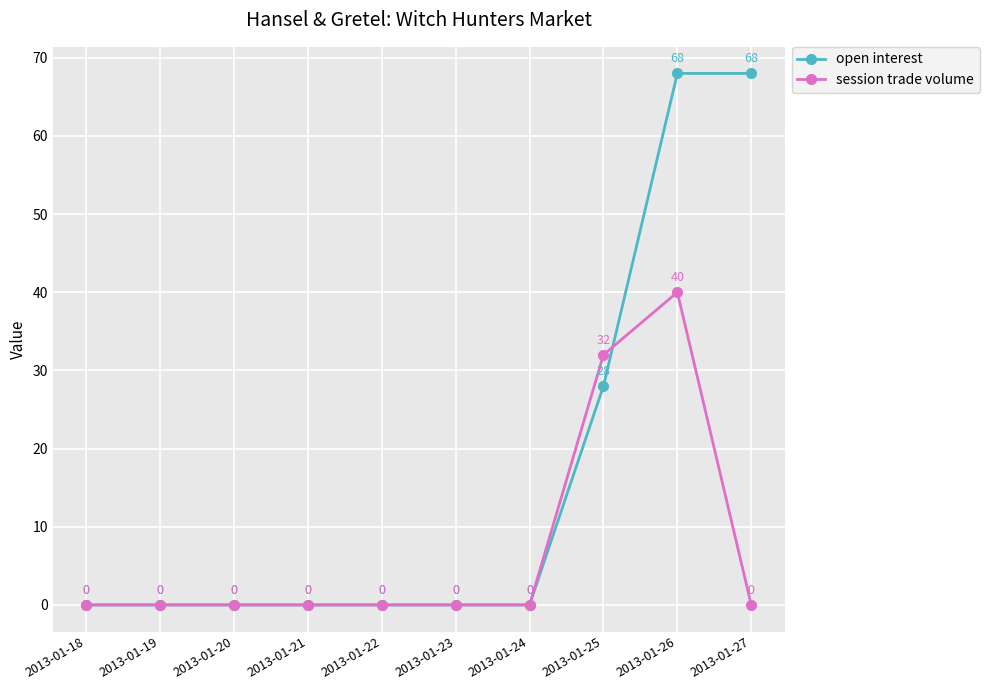

Reading left to right, extract all data points from this chart.

open interest: 2013-01-18=0	2013-01-19=0	2013-01-20=0	2013-01-21=0	2013-01-22=0	2013-01-23=0	2013-01-24=0	2013-01-25=28	2013-01-26=68	2013-01-27=68
session trade volume: 2013-01-18=0	2013-01-19=0	2013-01-20=0	2013-01-21=0	2013-01-22=0	2013-01-23=0	2013-01-24=0	2013-01-25=32	2013-01-26=40	2013-01-27=0